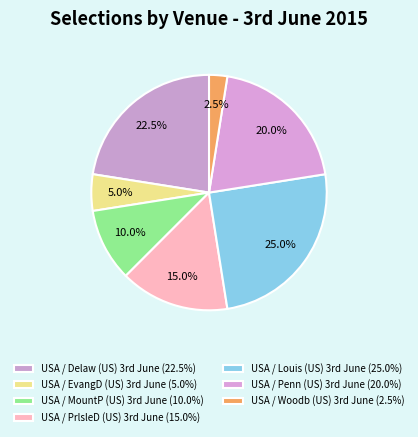

To the nearest percent, what is the average slice percentage?

14%